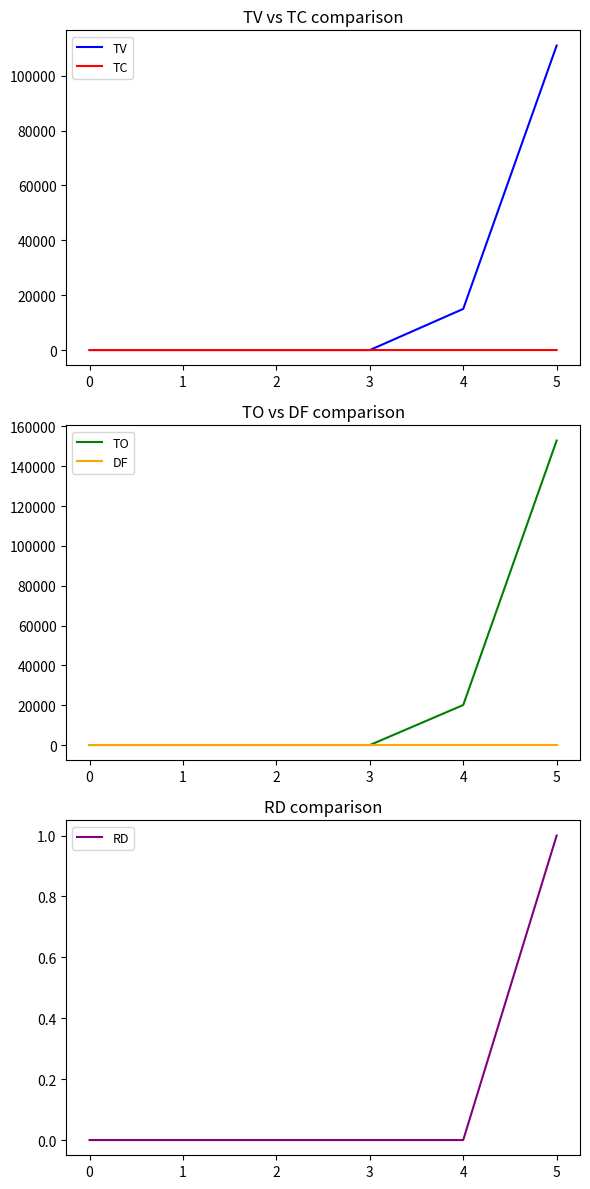

Which category has the highest value across all series?

5